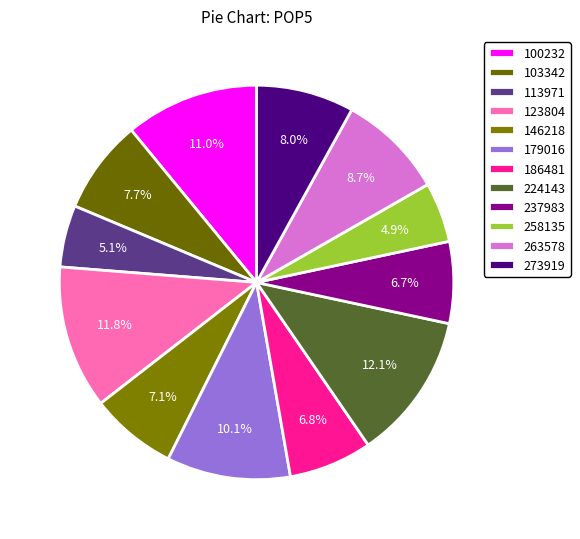

Is the sum of 258135 and 237983 greater than half?

No